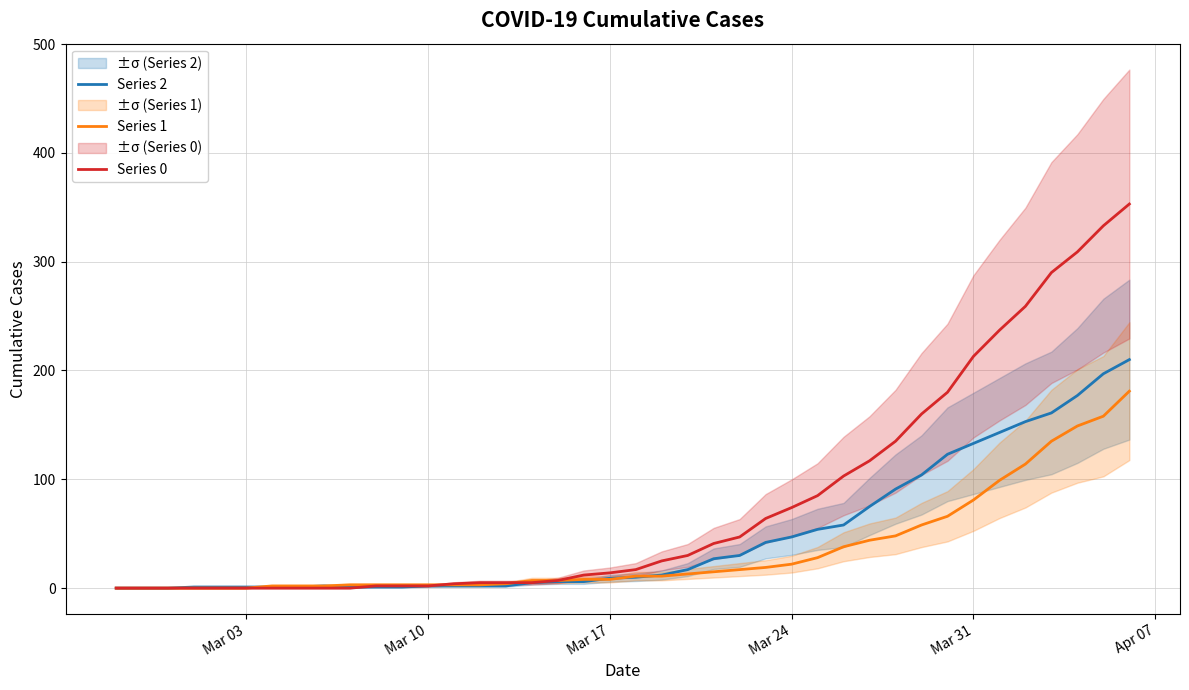

How many lines are shown in the chart?

3